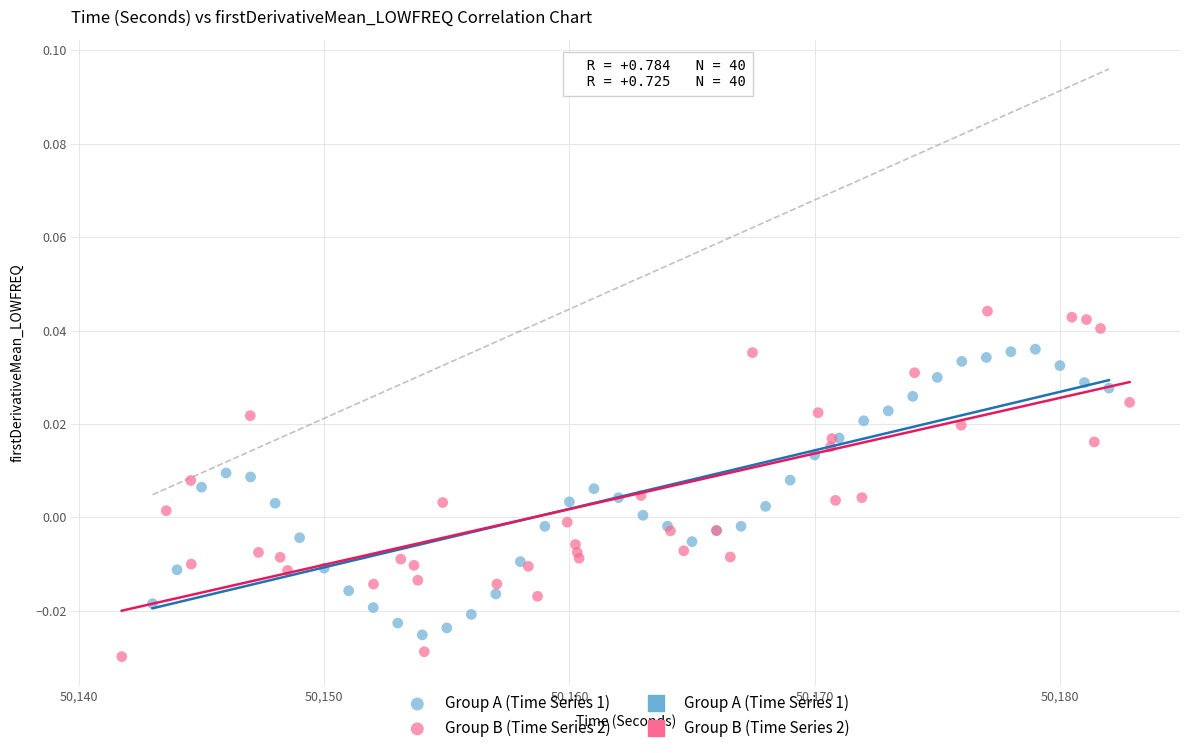

Which series reaches the maximum Y coordinate?

Group B (Time Series 2)